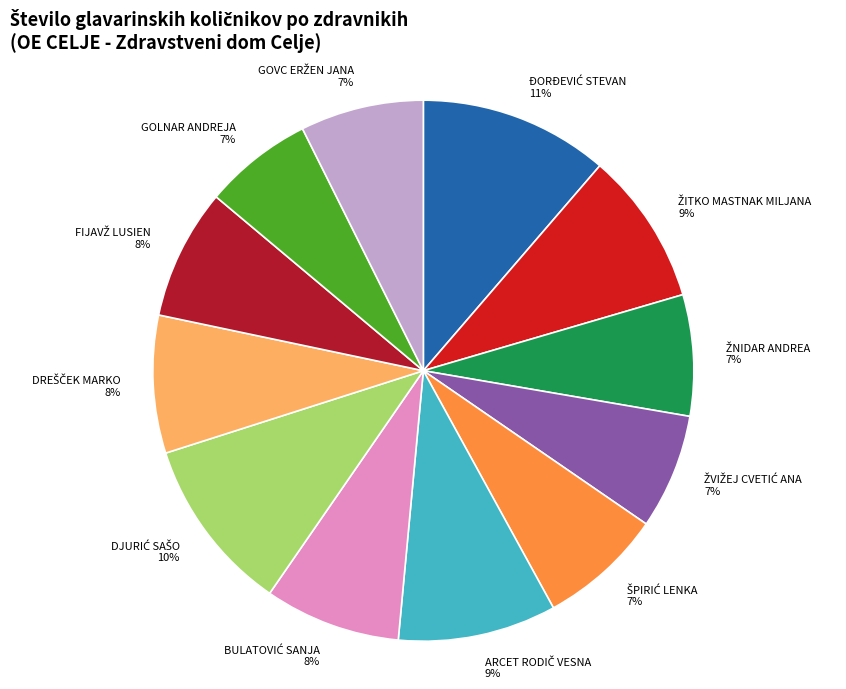

To the nearest percent, what percentage of the pie is GOLNAR ANDREJA?

7%